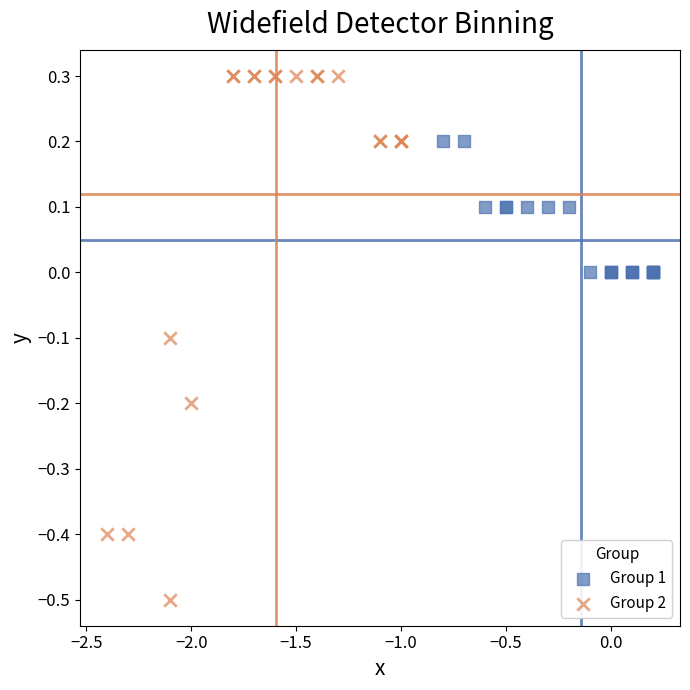

What are all the series names shown in the legend?

Group 1, Group 2